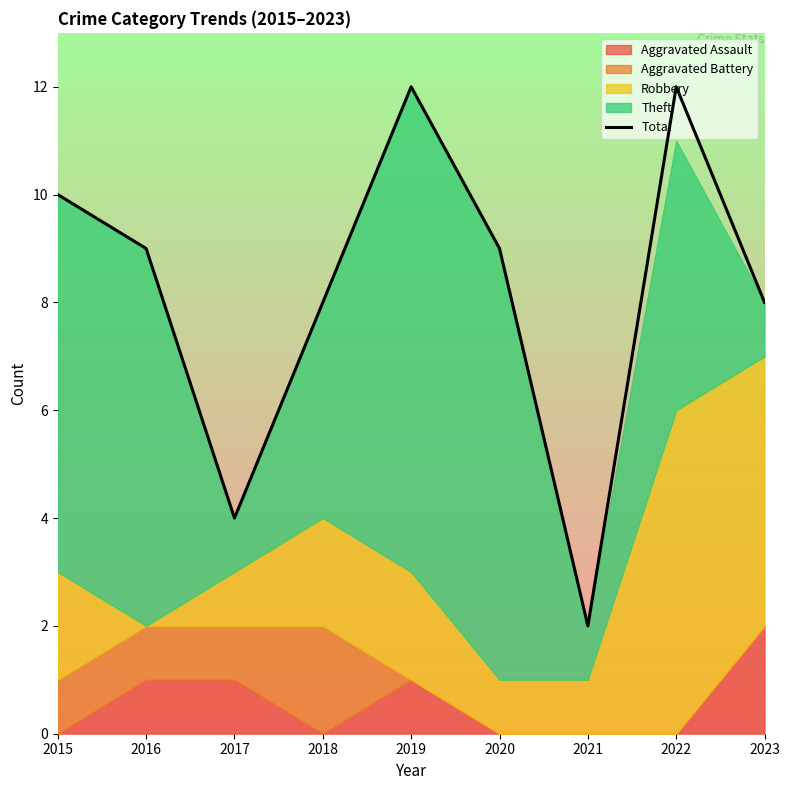

Count the values in the range 8 to 10.

5